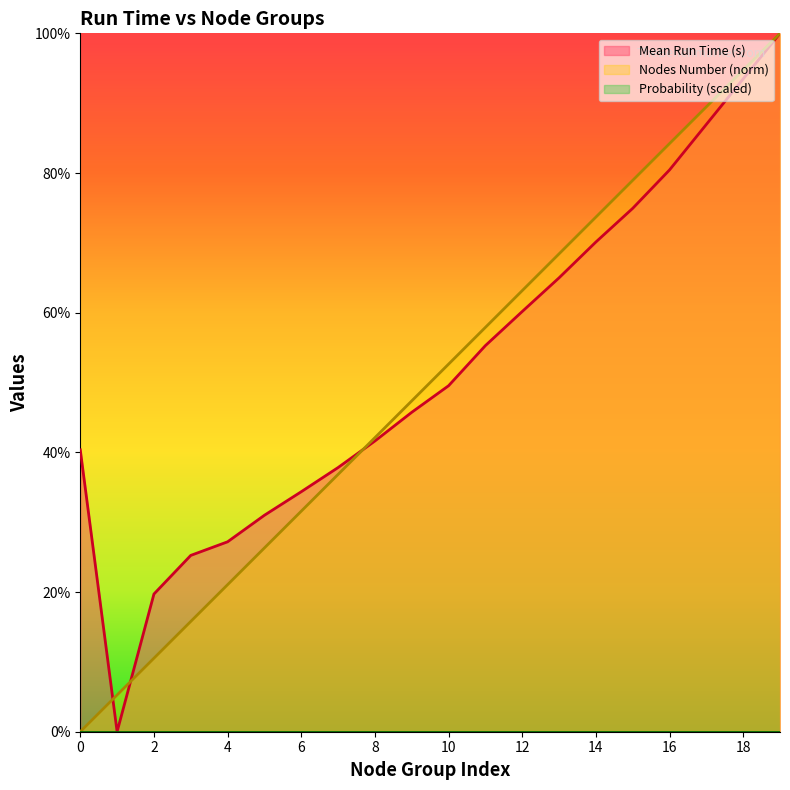

Reading right to left, what are all the values shown in this chart?

Mean Run Time (s): 1.0	0.9	0.9	0.8	0.7	0.7	0.6	0.6	0.6	0.5	0.5	0.4	0.4	0.3	0.3	0.3	0.3	0.2	0.0	0.4
Nodes Number (norm): 1.0	0.9	0.9	0.8	0.8	0.7	0.7	0.6	0.6	0.5	0.5	0.4	0.4	0.3	0.3	0.2	0.2	0.1	0.1	0.0